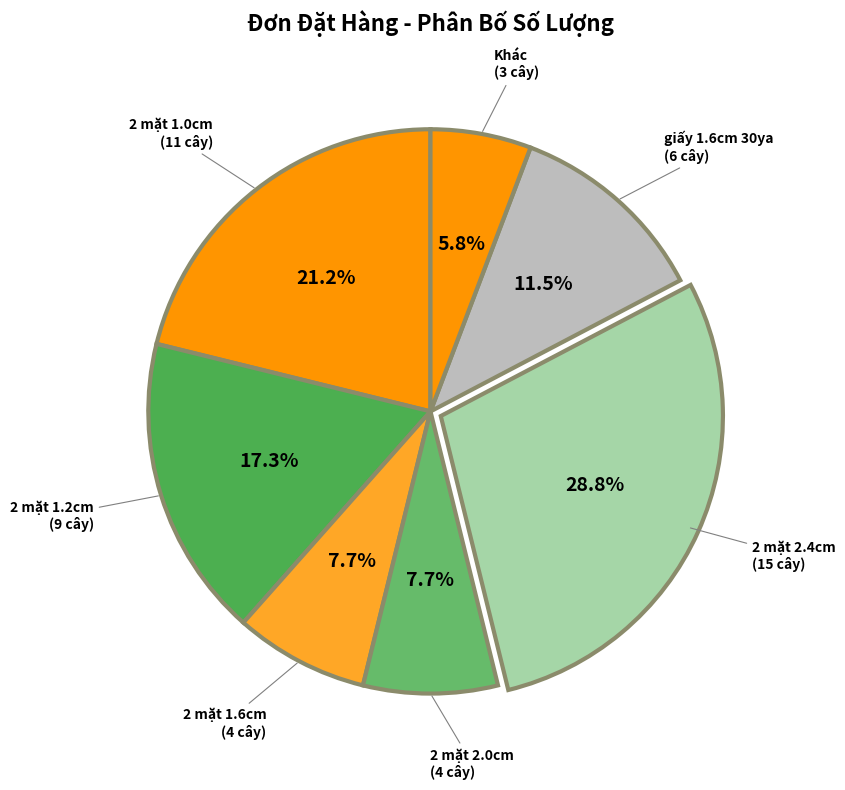

What is the total percentage of 2 mặt 1.2cm and Khác?

23.1%